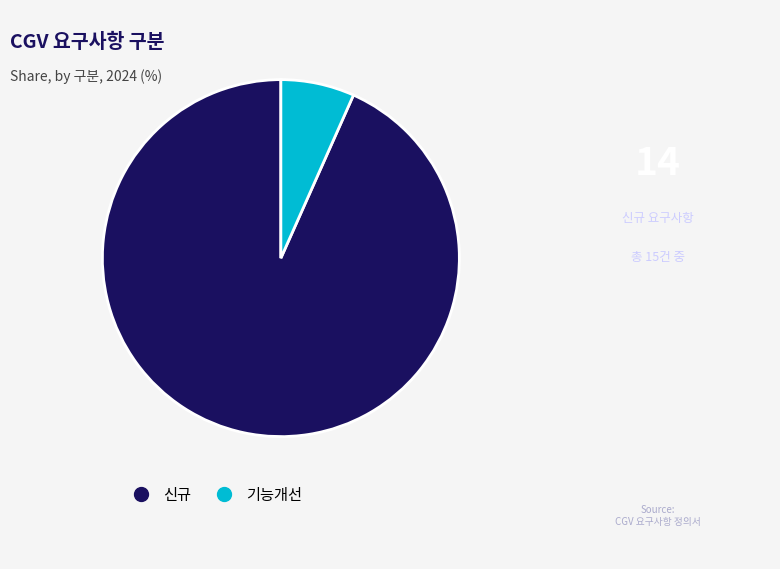

Do 신규 and 기능개선 together represent more than half of the pie?

Yes